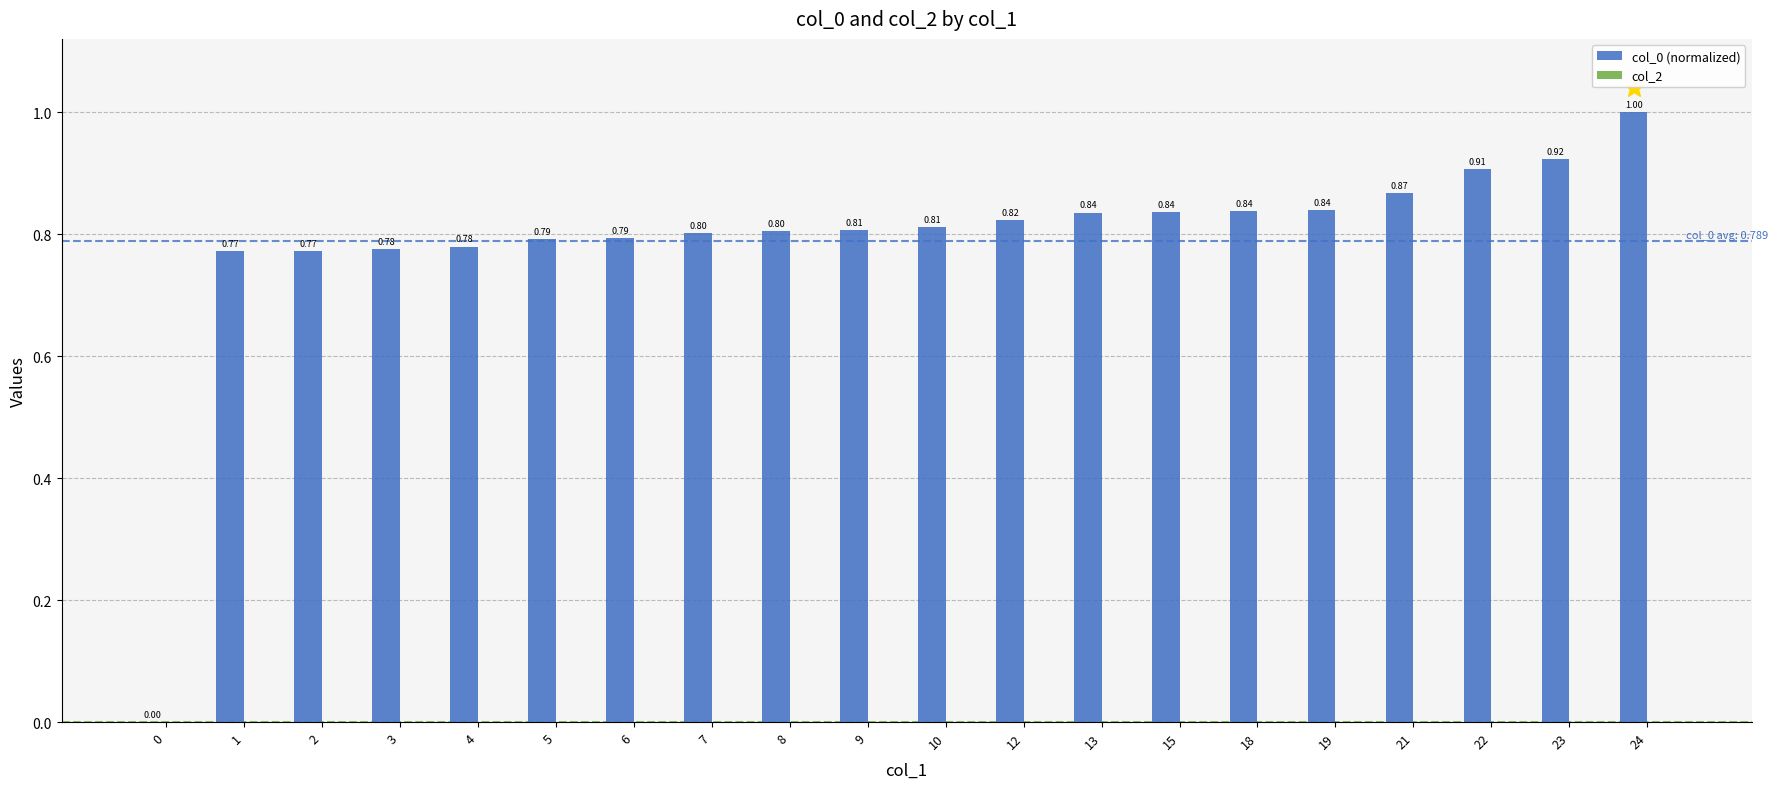

Between 21 and 4, which is larger?

21